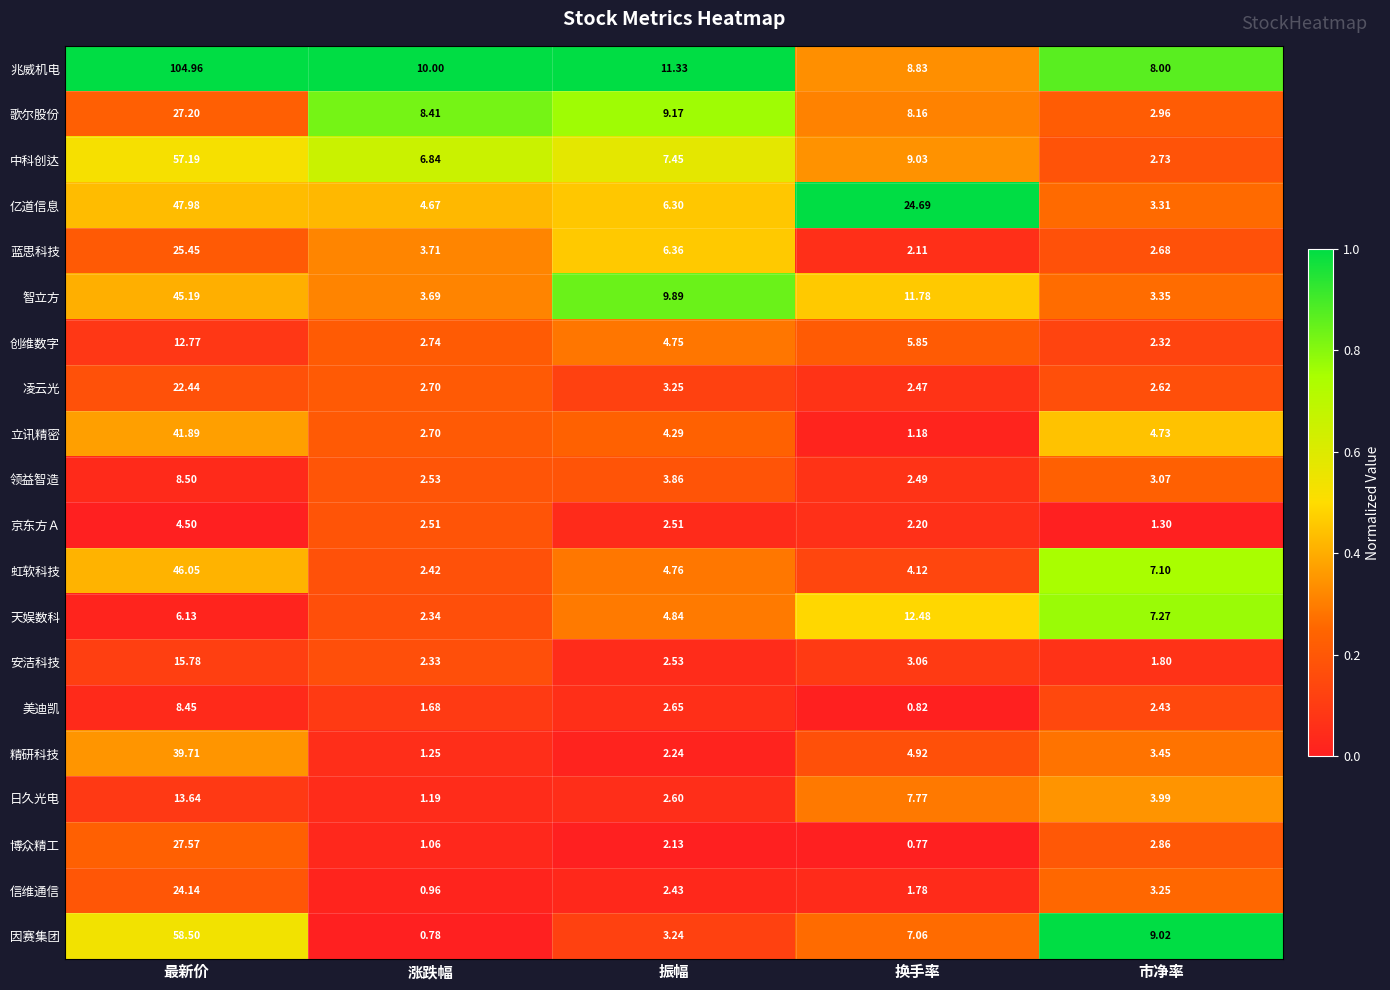

Between 最新价 and 市净率, which series saw the biggest shift?

兆威机电